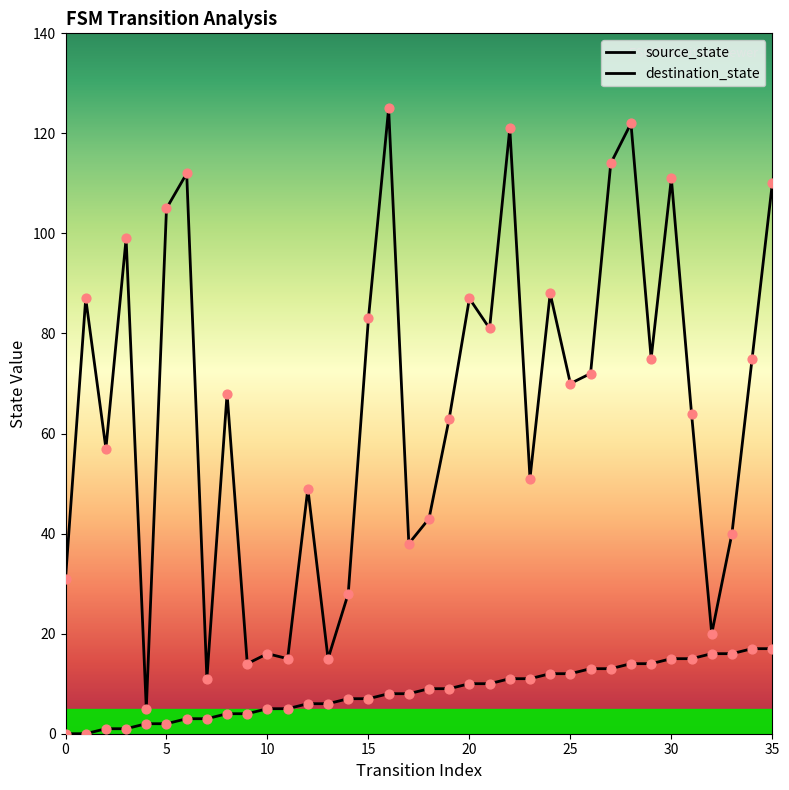

At which category is the sum across all series the highest?

28